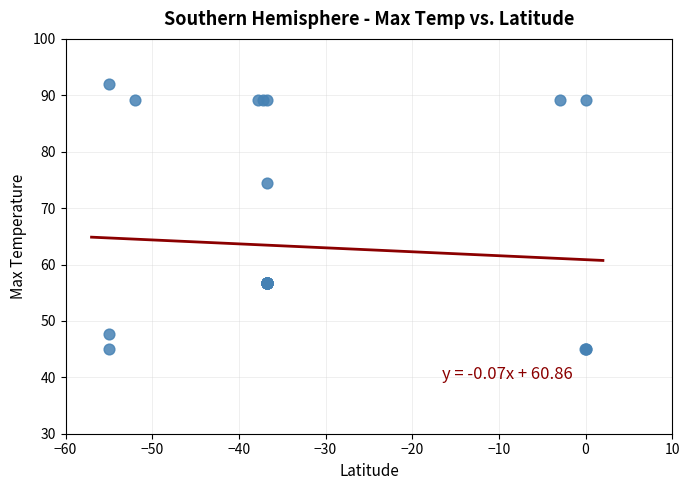

What Y value in the scatter plot is closest to 68?

74.5